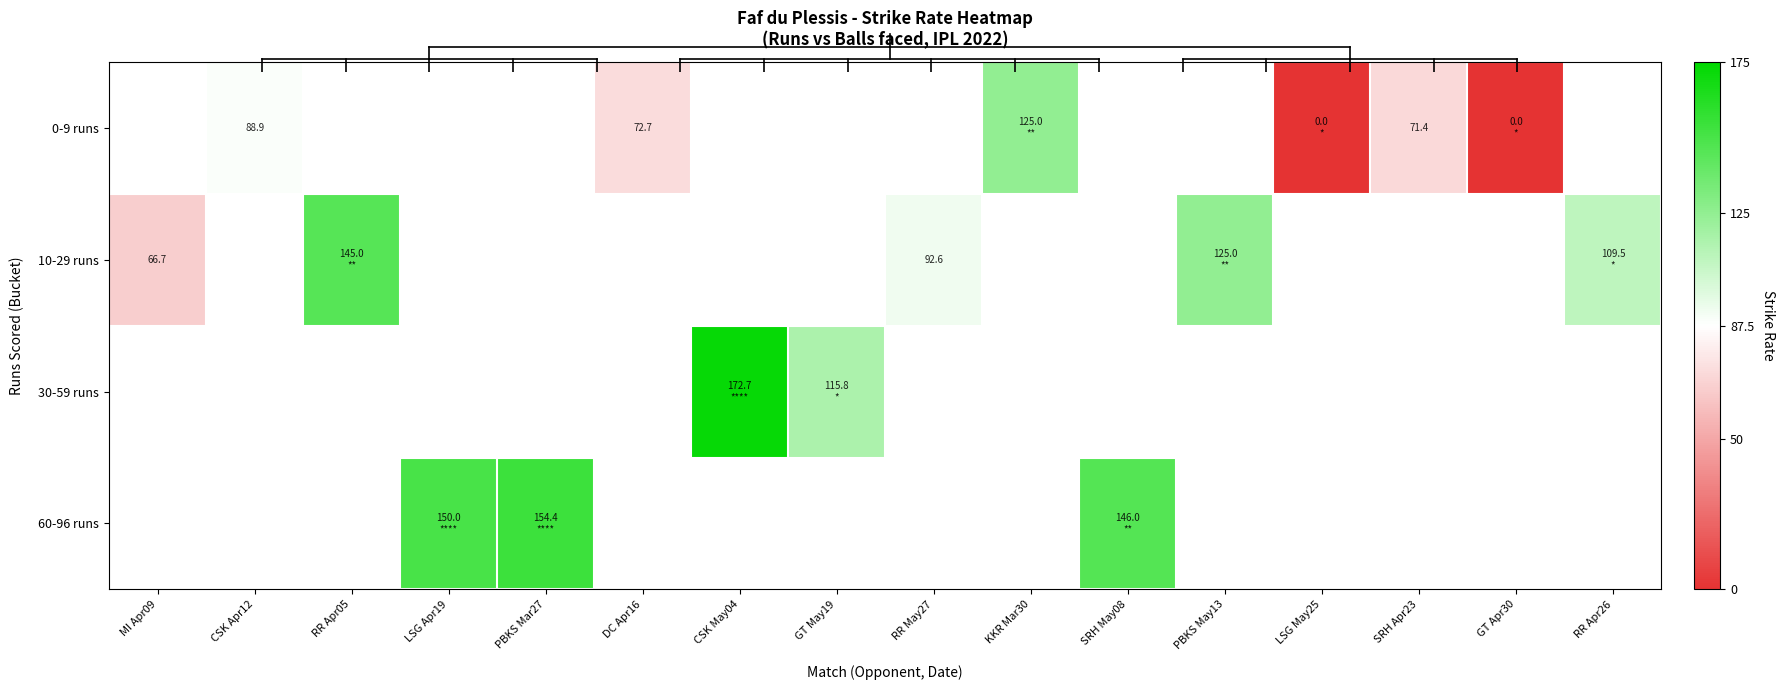

Between LSG May25 and GT May19, which is larger?

GT May19